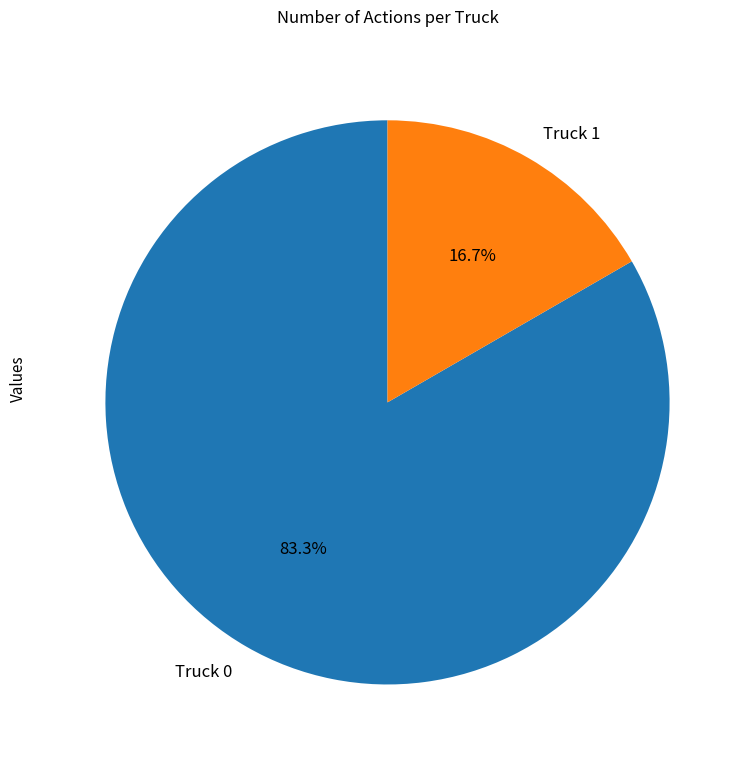

Combined, what portion of the pie is Truck 0 and Truck 1?

100.0%